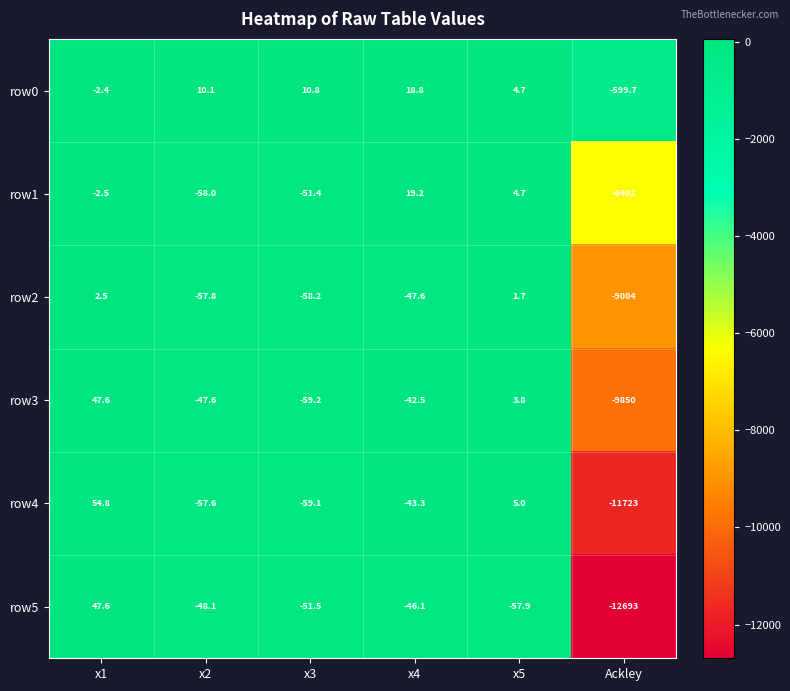

What is the average value of the row3 series?

-1658.0